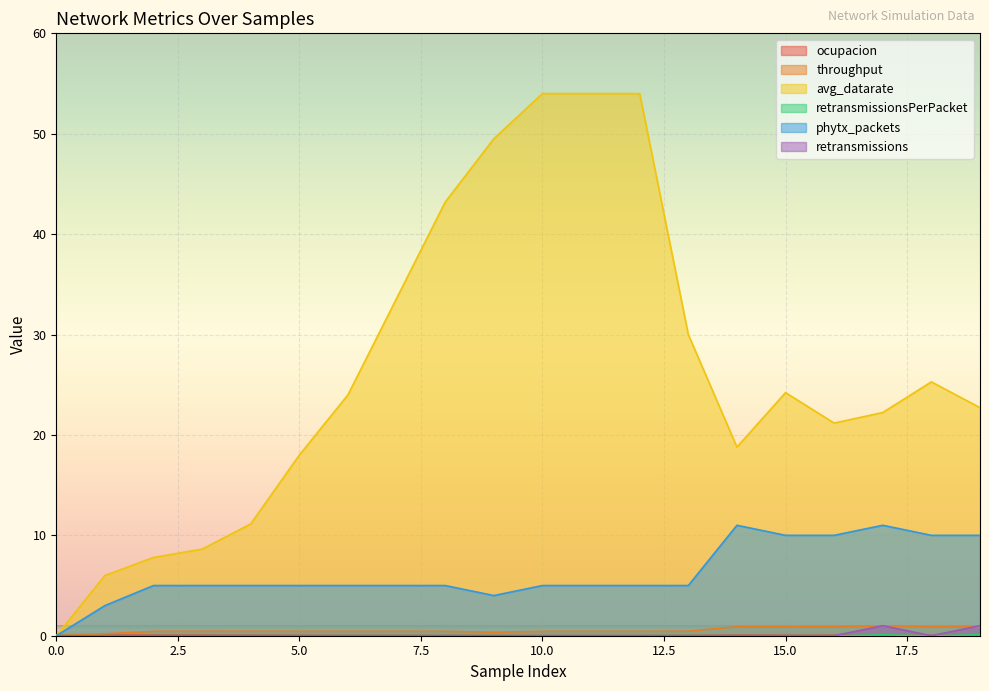

Between 6 and 17, which is larger?

17